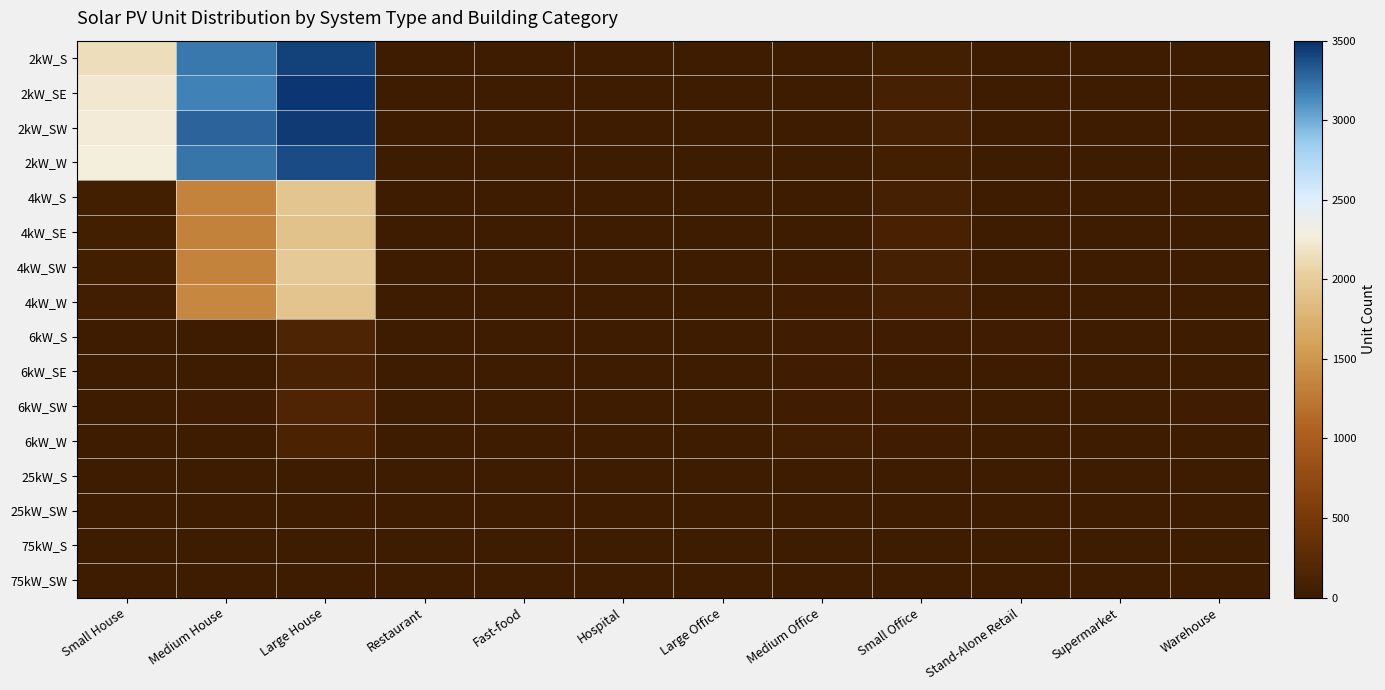

Reading left to right, transcribe all the data shown in this chart.

2kW_S: Small House=2142	Medium House=3205	Large House=3427	Restaurant=9	Fast-food=6	Hospital=0	Large Office=1	Medium Office=7	Small Office=66	Stand-Alone Retail=1	Supermarket=0	Warehouse=0
2kW_SE: Small House=2221	Medium House=3167	Large House=3467	Restaurant=7	Fast-food=4	Hospital=0	Large Office=0	Medium Office=16	Small Office=75	Stand-Alone Retail=0	Supermarket=0	Warehouse=0
2kW_SW: Small House=2245	Medium House=3291	Large House=3451	Restaurant=7	Fast-food=6	Hospital=0	Large Office=1	Medium Office=7	Small Office=92	Stand-Alone Retail=0	Supermarket=0	Warehouse=2
2kW_W: Small House=2276	Medium House=3226	Large House=3378	Restaurant=4	Fast-food=7	Hospital=0	Large Office=0	Medium Office=9	Small Office=62	Stand-Alone Retail=2	Supermarket=0	Warehouse=2
4kW_S: Small House=65	Medium House=1350	Large House=1933	Restaurant=11	Fast-food=2	Hospital=0	Large Office=7	Medium Office=23	Small Office=78	Stand-Alone Retail=7	Supermarket=0	Warehouse=5
4kW_SE: Small House=55	Medium House=1333	Large House=1906	Restaurant=8	Fast-food=5	Hospital=0	Large Office=4	Medium Office=20	Small Office=96	Stand-Alone Retail=5	Supermarket=1	Warehouse=4
4kW_SW: Small House=68	Medium House=1348	Large House=1970	Restaurant=4	Fast-food=2	Hospital=2	Large Office=6	Medium Office=19	Small Office=83	Stand-Alone Retail=6	Supermarket=1	Warehouse=5
4kW_W: Small House=52	Medium House=1368	Large House=1915	Restaurant=5	Fast-food=4	Hospital=0	Large Office=5	Medium Office=31	Small Office=75	Stand-Alone Retail=5	Supermarket=0	Warehouse=4
6kW_S: Small House=0	Medium House=26	Large House=142	Restaurant=2	Fast-food=0	Hospital=1	Large Office=21	Medium Office=28	Small Office=38	Stand-Alone Retail=30	Supermarket=6	Warehouse=15
6kW_SE: Small House=0	Medium House=26	Large House=122	Restaurant=1	Fast-food=0	Hospital=0	Large Office=22	Medium Office=37	Small Office=24	Stand-Alone Retail=14	Supermarket=0	Warehouse=26
6kW_SW: Small House=0	Medium House=34	Large House=159	Restaurant=5	Fast-food=0	Hospital=3	Large Office=21	Medium Office=32	Small Office=32	Stand-Alone Retail=22	Supermarket=0	Warehouse=28
6kW_W: Small House=0	Medium House=22	Large House=132	Restaurant=6	Fast-food=0	Hospital=0	Large Office=12	Medium Office=42	Small Office=35	Stand-Alone Retail=17	Supermarket=2	Warehouse=17
25kW_S: Small House=0	Medium House=0	Large House=0	Restaurant=0	Fast-food=0	Hospital=0	Large Office=7	Medium Office=6	Small Office=0	Stand-Alone Retail=6	Supermarket=1	Warehouse=9
25kW_SW: Small House=0	Medium House=0	Large House=0	Restaurant=0	Fast-food=0	Hospital=0	Large Office=5	Medium Office=2	Small Office=0	Stand-Alone Retail=2	Supermarket=1	Warehouse=8
75kW_S: Small House=0	Medium House=0	Large House=0	Restaurant=0	Fast-food=0	Hospital=1	Large Office=6	Medium Office=2	Small Office=0	Stand-Alone Retail=20	Supermarket=10	Warehouse=22
75kW_SW: Small House=0	Medium House=0	Large House=0	Restaurant=0	Fast-food=0	Hospital=0	Large Office=11	Medium Office=3	Small Office=0	Stand-Alone Retail=19	Supermarket=6	Warehouse=18